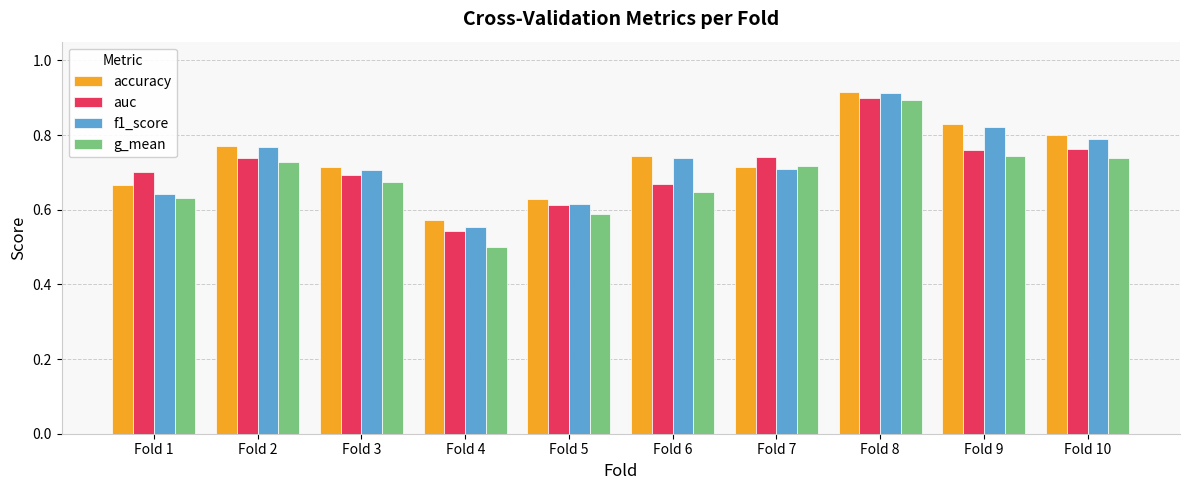

Which category has the lowest value across all series?

Fold 4